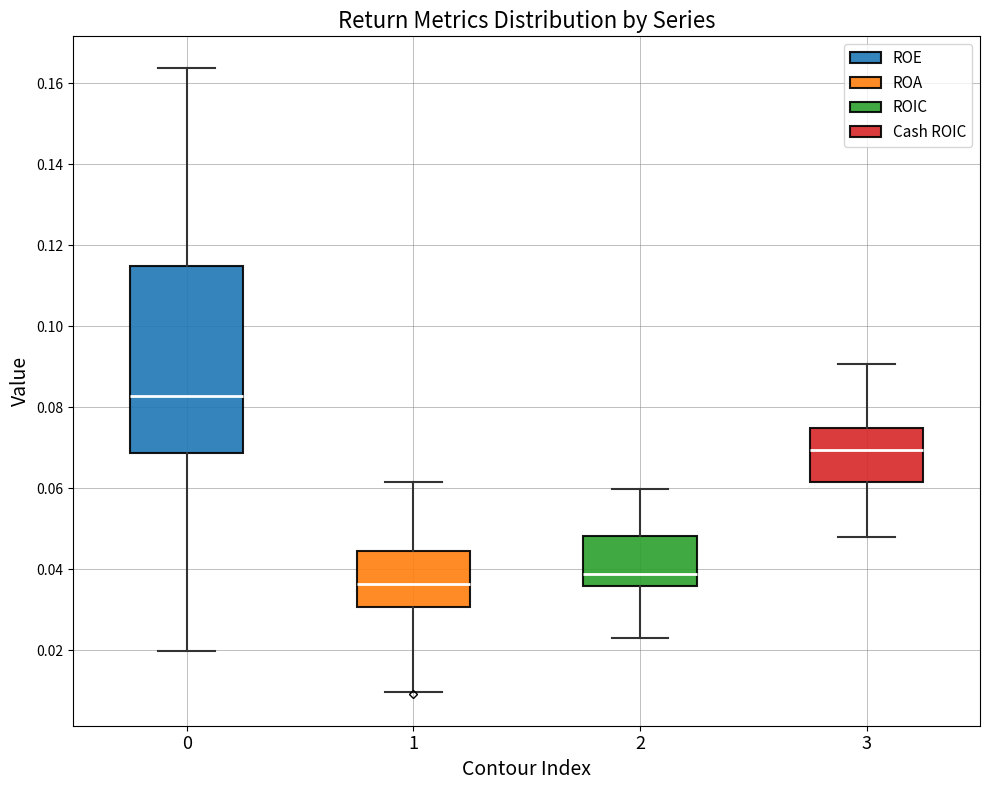

Reading left to right, transcribe this box plot: for each box, give where its median line is, the range the box spans, and where its two whiskers end, as read against the y-axis. The values are not printed on the chart, so give them approximately, as read against the axis.

0: median 0.082, box 0.068 to 0.114, whiskers 0.020 to 0.164
1: median 0.036, box 0.030 to 0.044, whiskers 0.010 to 0.062
2: median 0.038, box 0.036 to 0.048, whiskers 0.024 to 0.060
3: median 0.070, box 0.062 to 0.074, whiskers 0.048 to 0.090